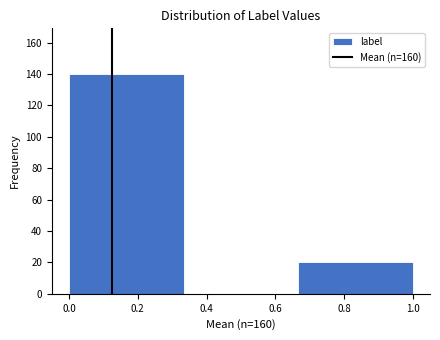

Reading left to right, list every bar in this chart as the range it spans on the x-axis followed by its height. Neither the bar edges nor the heights are printed on the chart, so give them approximately, as read against the axes.

0.00 to 0.34: 140
0.34 to 0.66: 0
0.66 to 1.00: 20